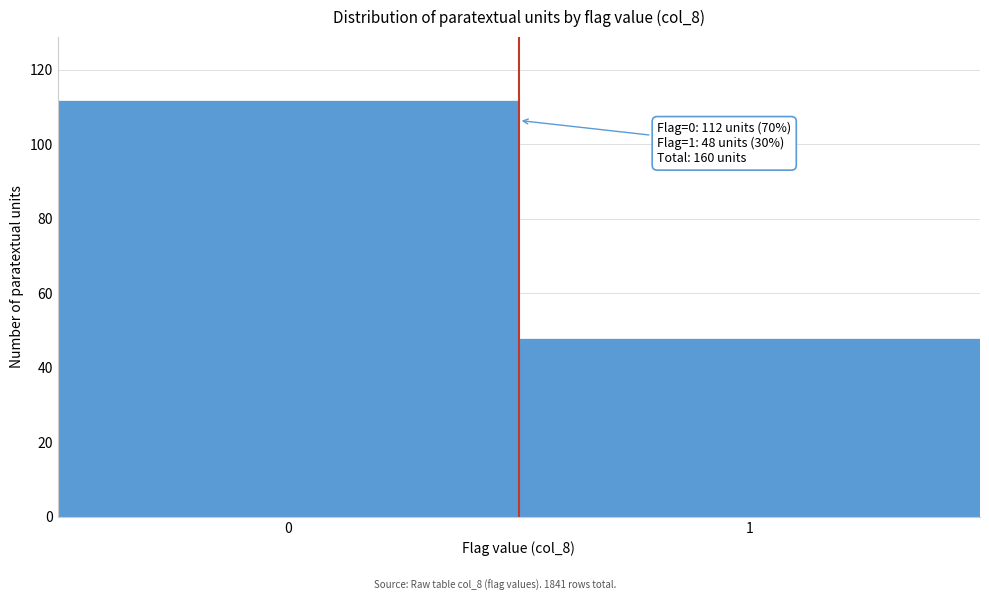

Reading left to right, transcribe all the data shown in this chart.

112	48